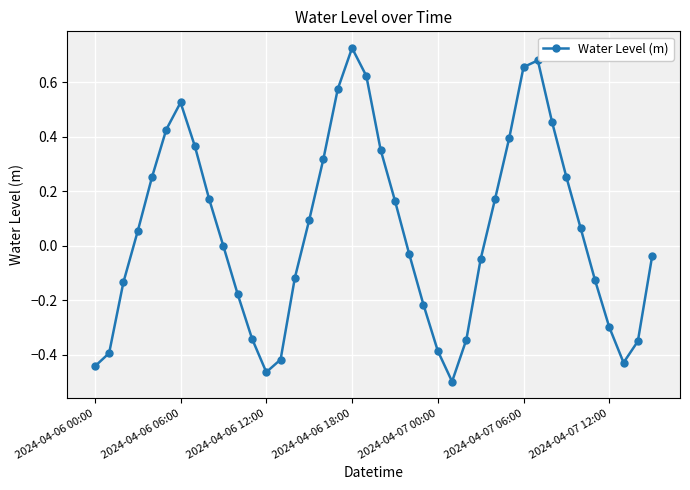

What is the sum of all values?

2.1